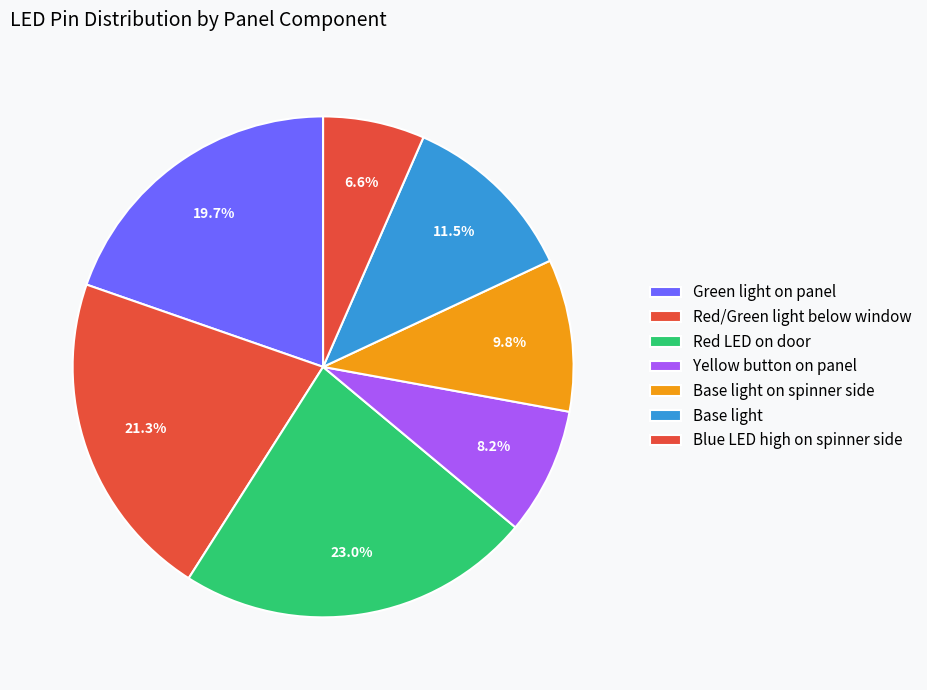

How many slices are in this pie chart?

7